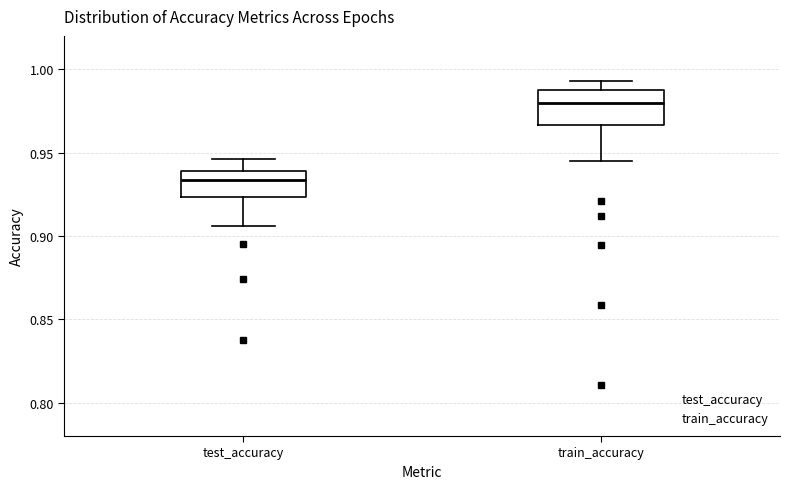

Which box's median line is the lowest?

test_accuracy